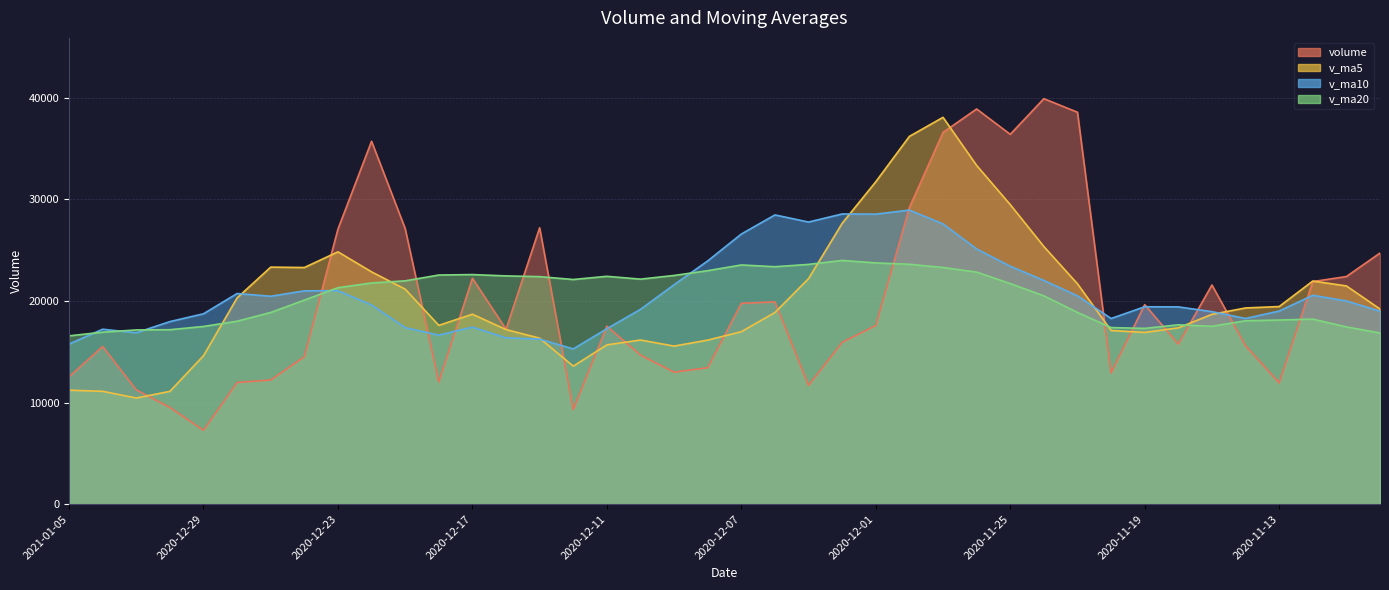

What position from the left is 2020-12-31?

3